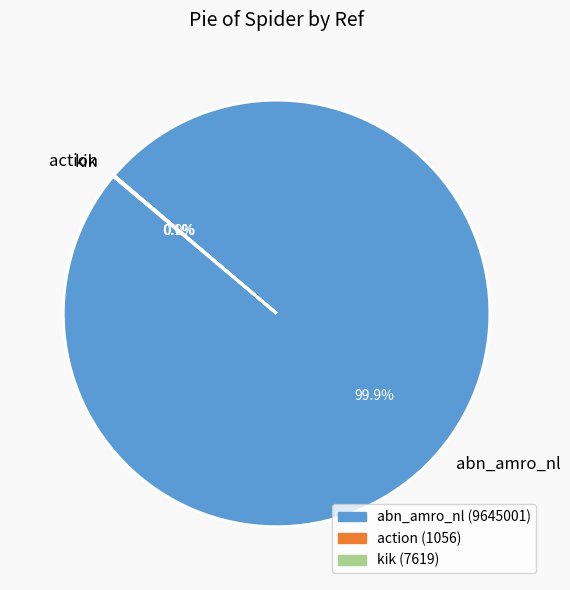

To the nearest percent, what is the difference between the largest and smallest slice percentages?

100%